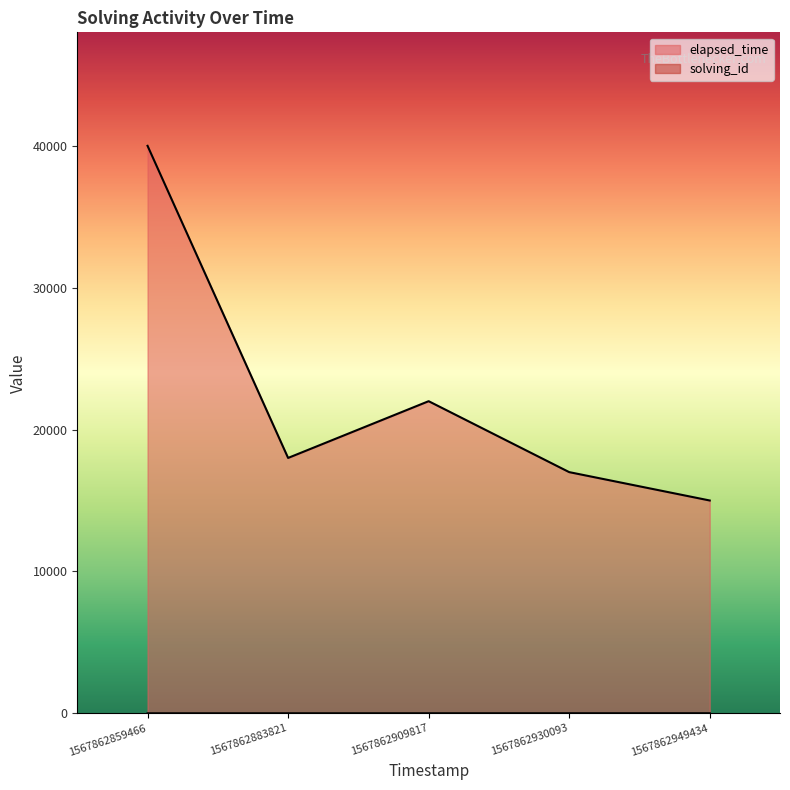

Reading right to left, transcribe all the data shown in this chart.

solving_id: 5	4	3	2	1
elapsed_time: 15000	17000	22000	18000	40000